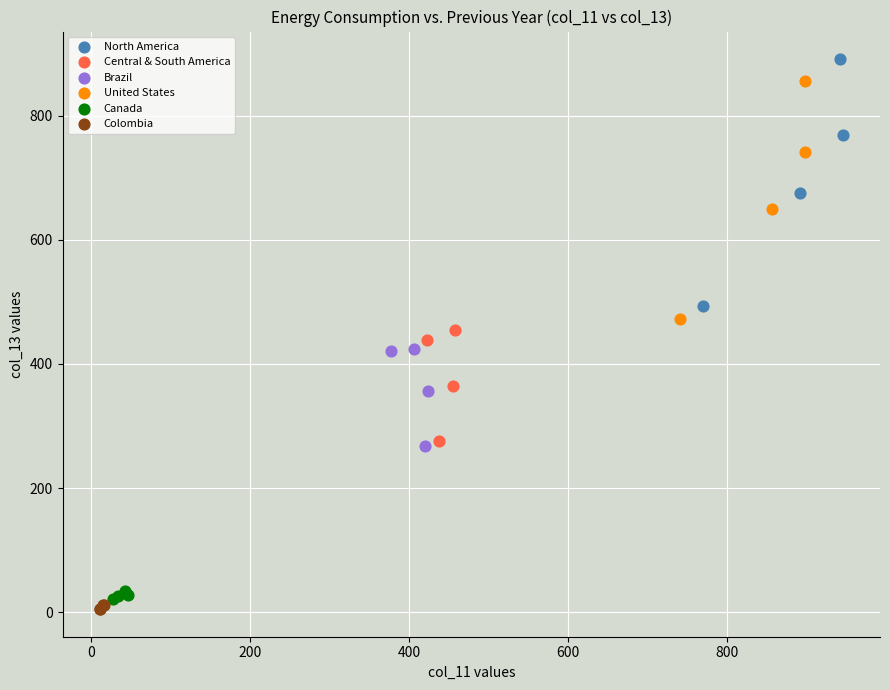

Which series has the largest Y range (max minus min)?

North America